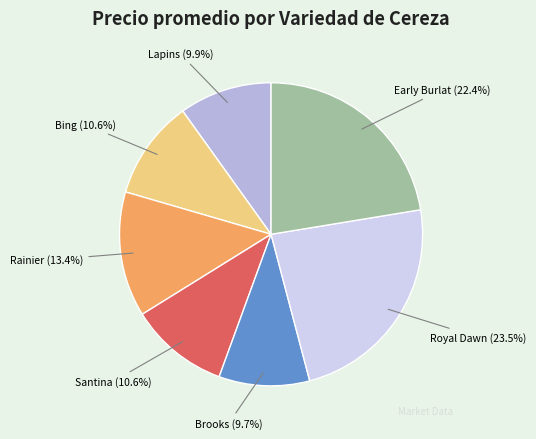

Between Lapins and Royal Dawn, which is larger?

Royal Dawn